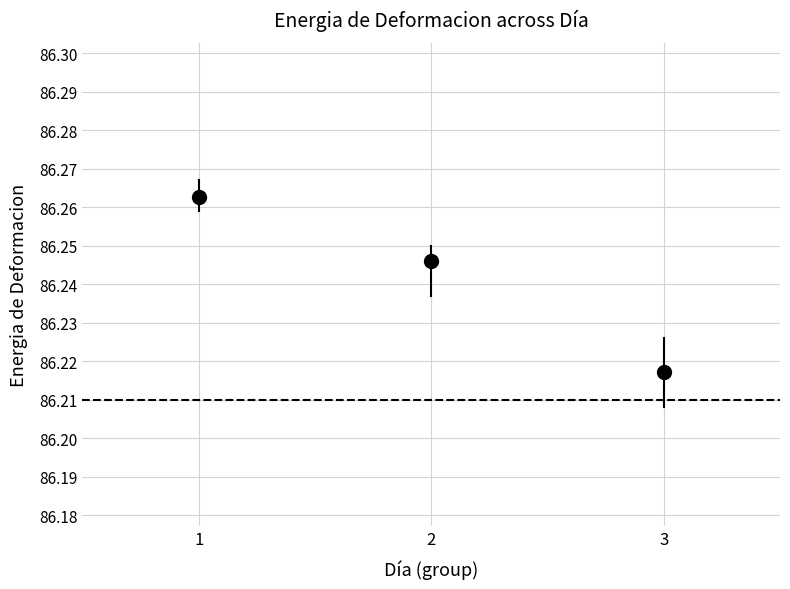

What is the range of X values (max minus min)?

2.0